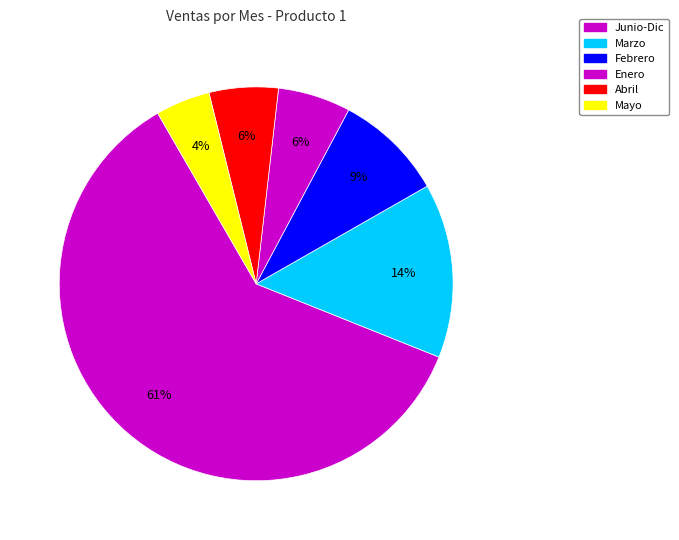

Count the number of slices in the pie.

6